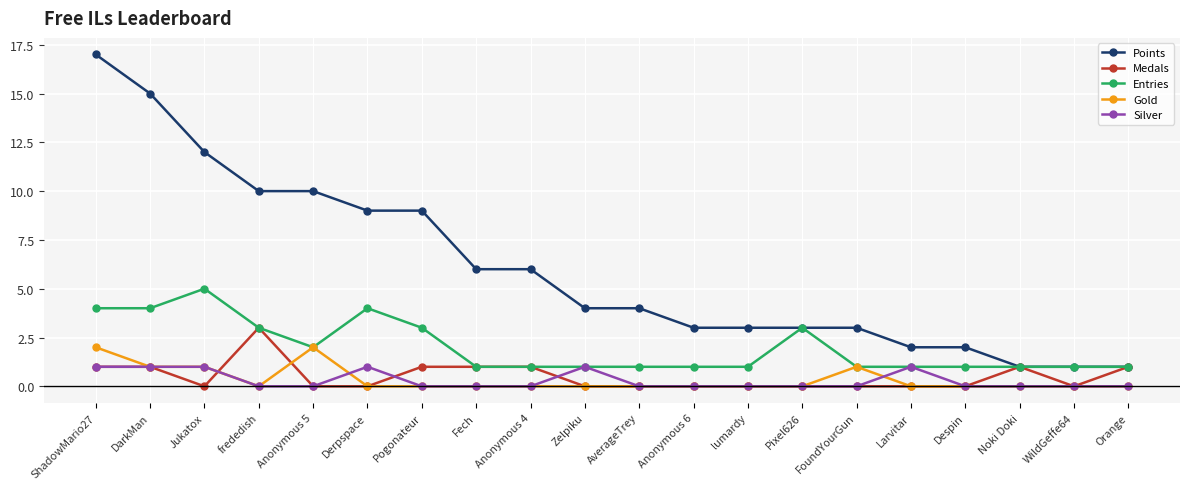

Is it true that Medals equals 1 at Noki Doki?

True